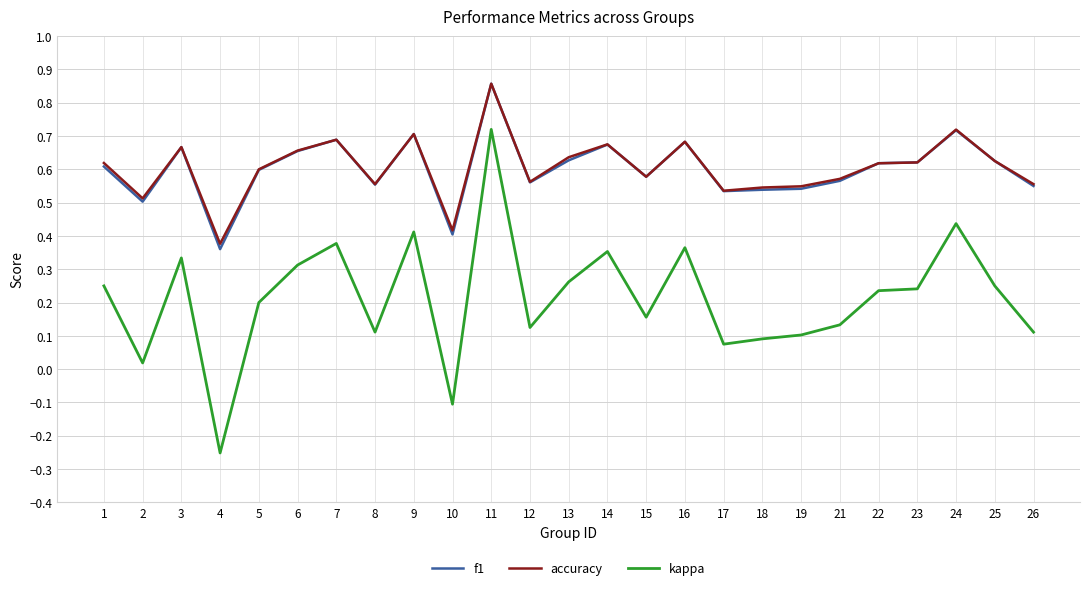

At which category is the sum across all series the highest?

11